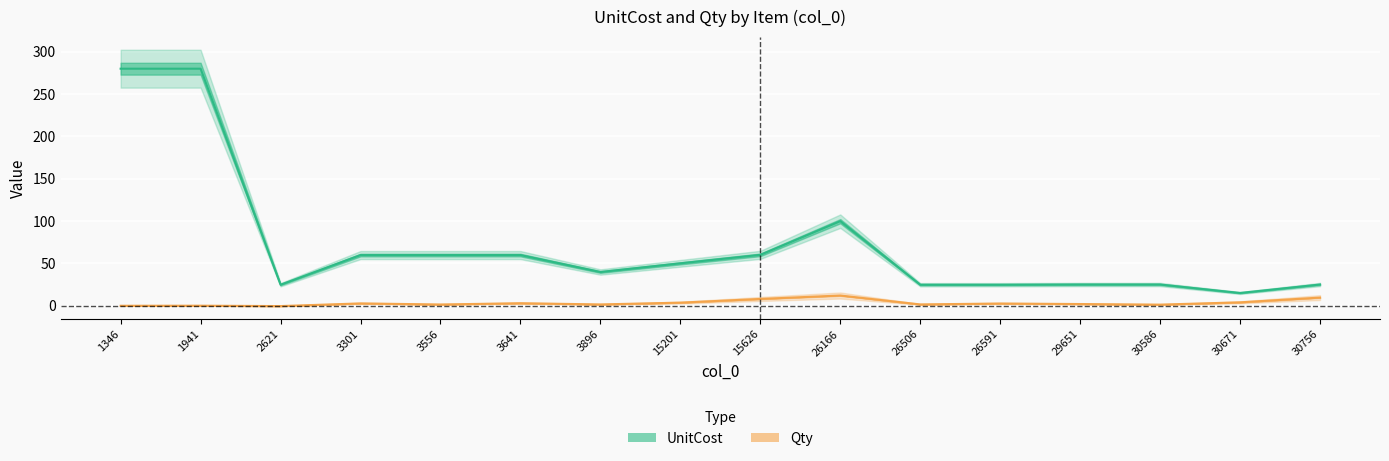

What is the total value across all series at 1941?

279.7